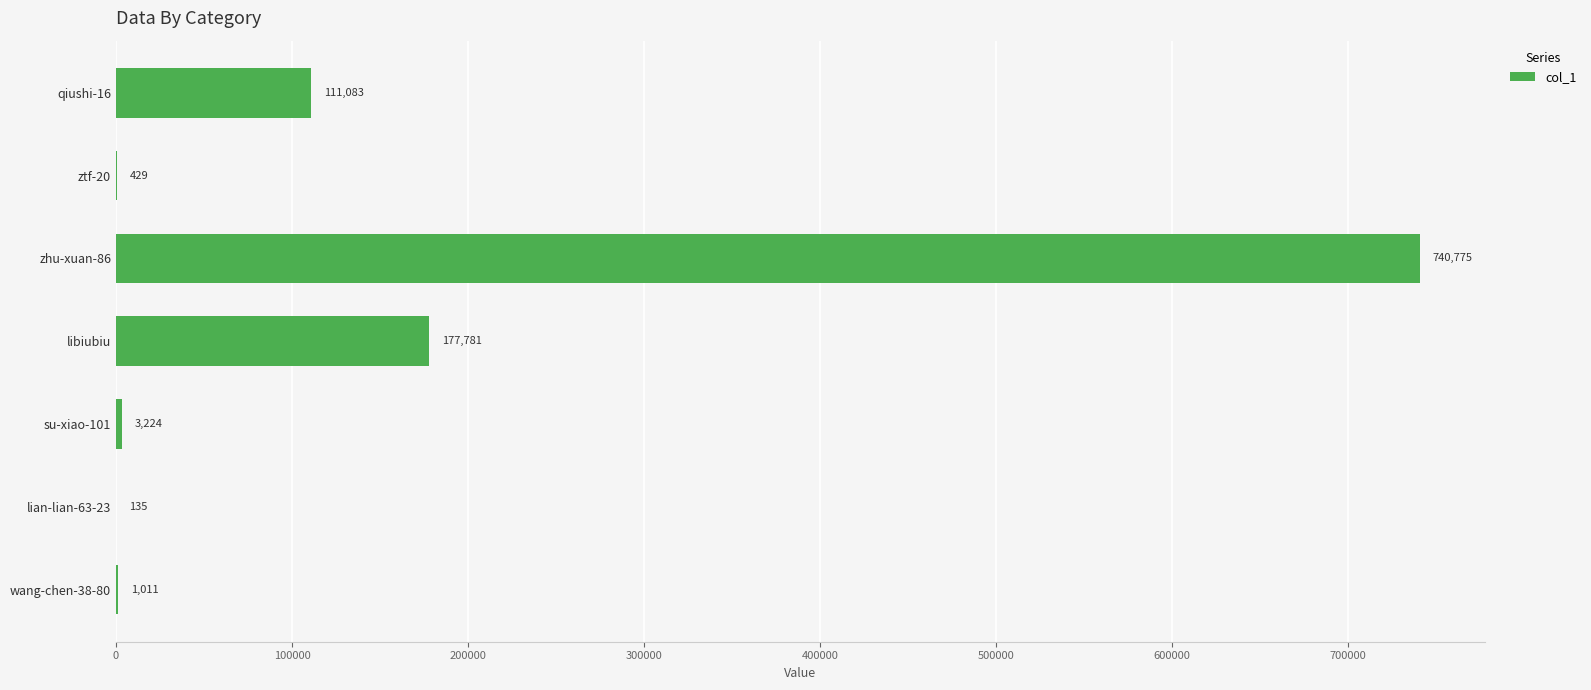

What is the sum of the values at wang-chen-38-80 and qiushi-16?

112094